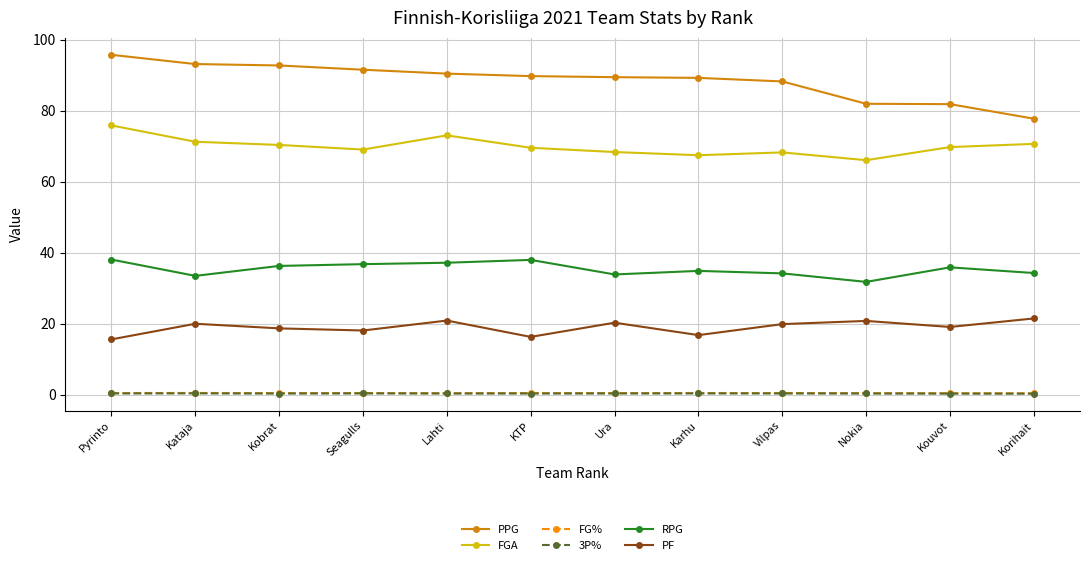

What is the difference between the maximum and second lowest values in the FG% series?

0.1